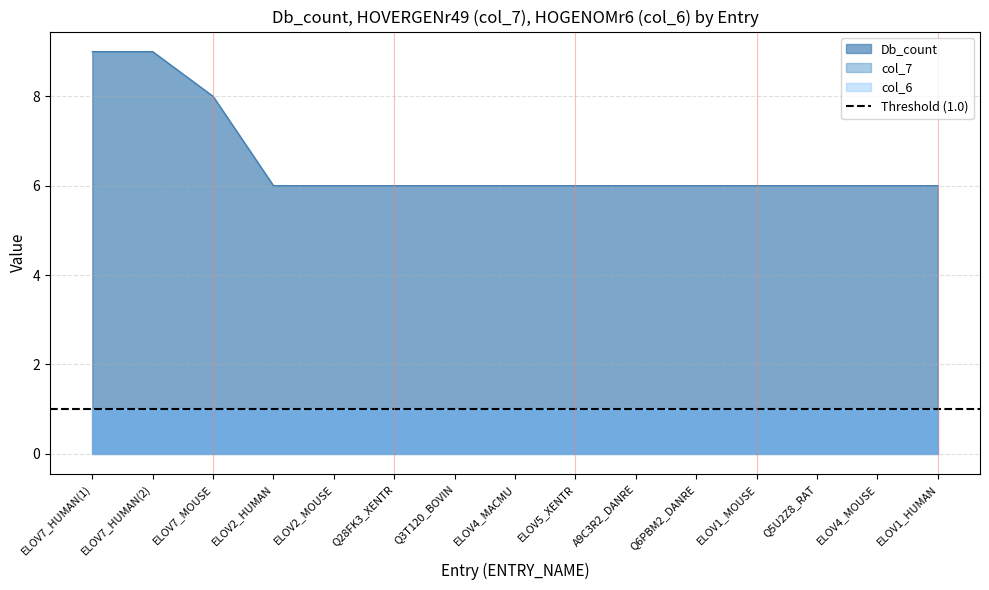

What is the value of the Db_count point at the 7th from the left?

6